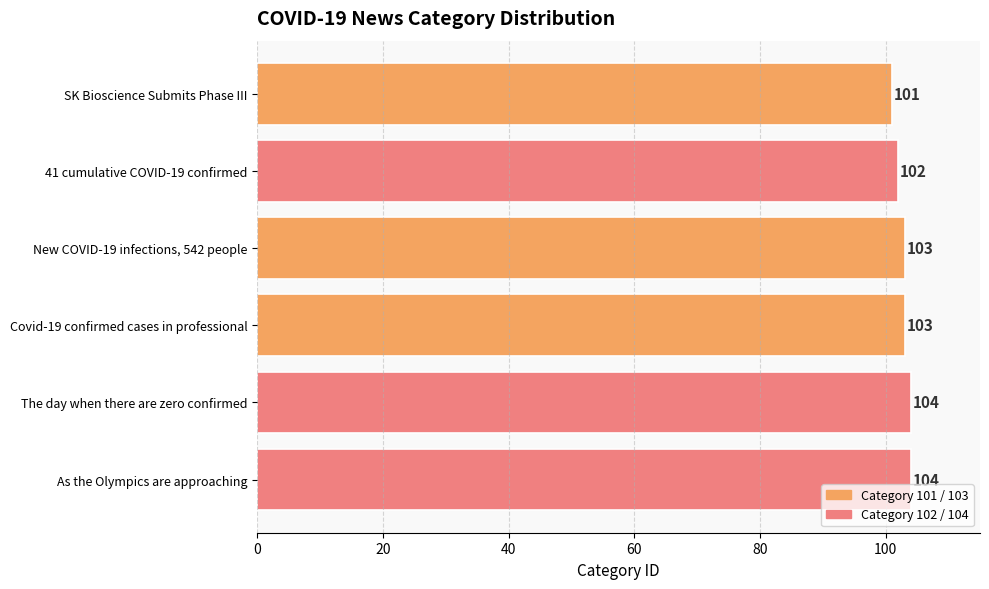

Approximately how many times larger is the value at SK Bioscience Submits Phase III compared to As the Olympics are approaching?

1.0